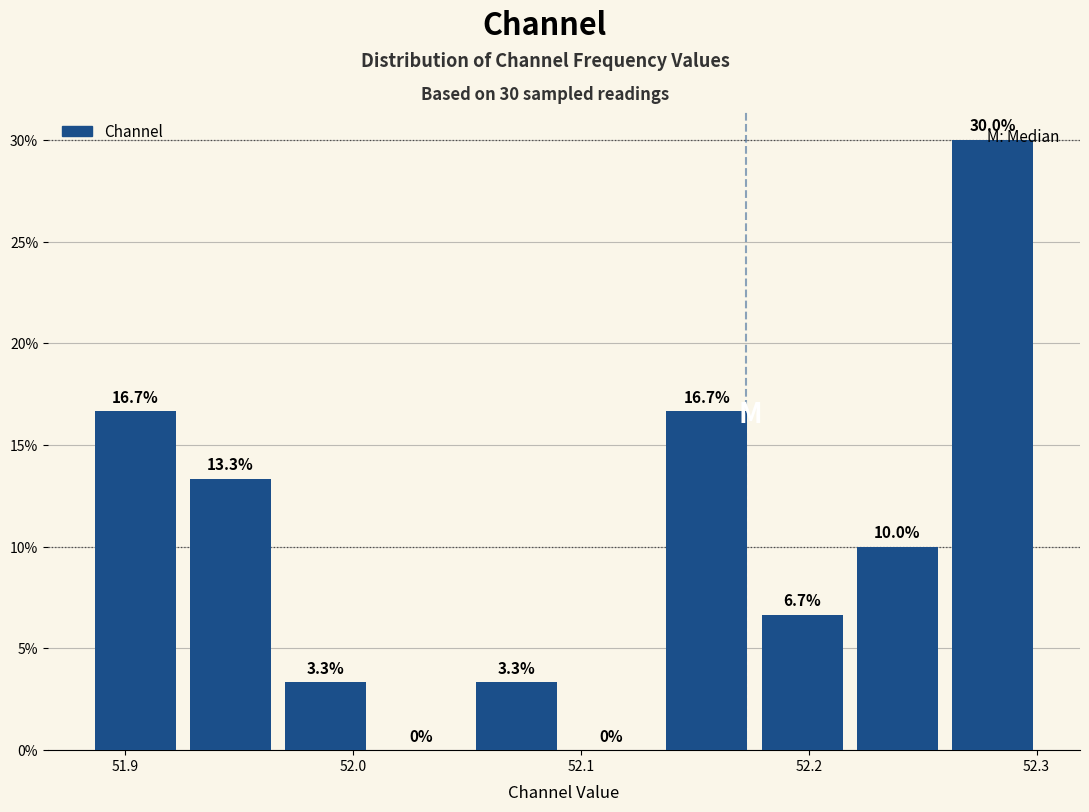

Which range on the x-axis has the tallest bar?

52.26 to 52.30